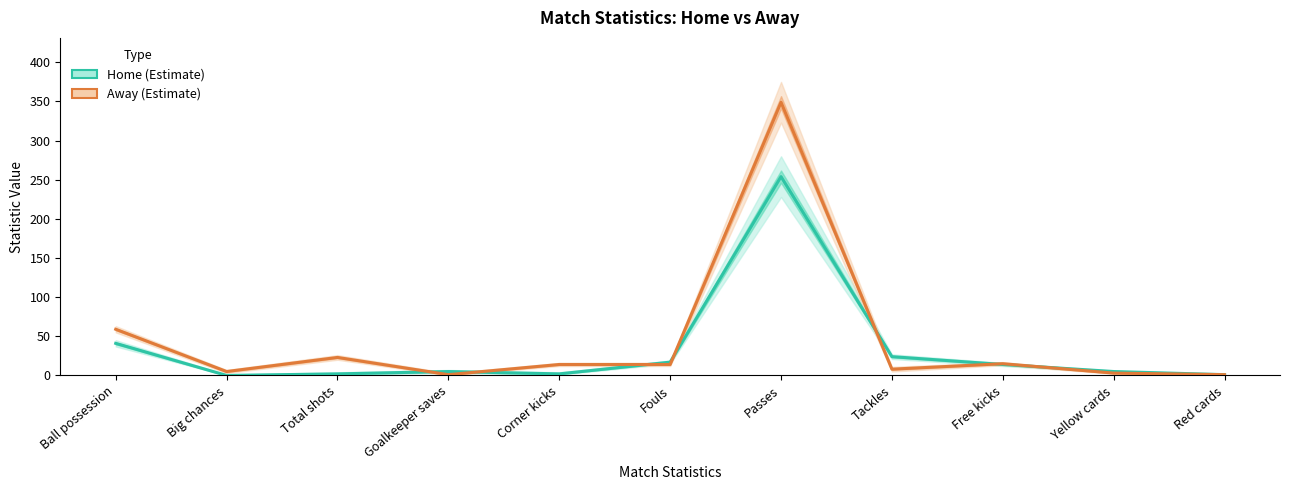

What is the value of the Home point at the 7th from the left?

254